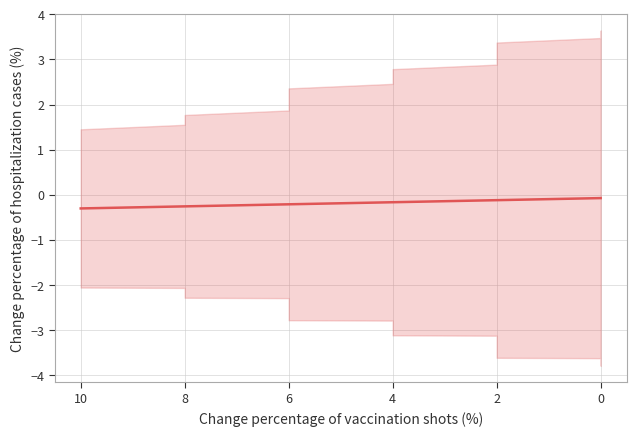

True or false: the data shows -0.4 at 6.

False